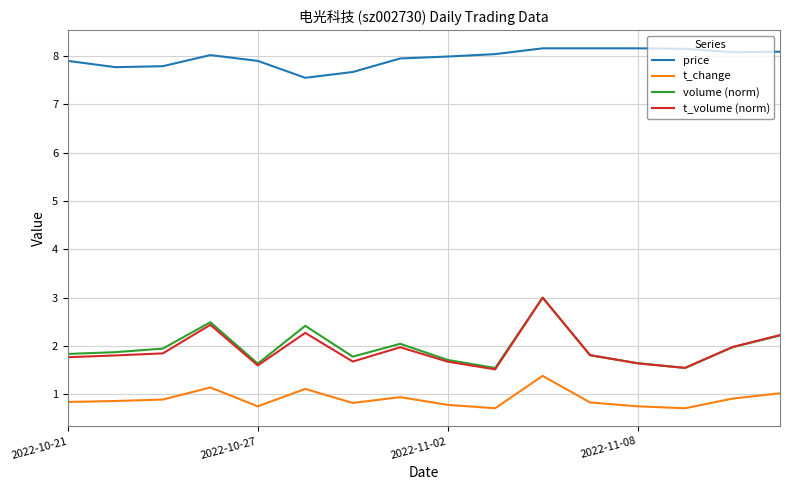

True or false: t_volume (norm) has more than 2 interior local peaks.

True